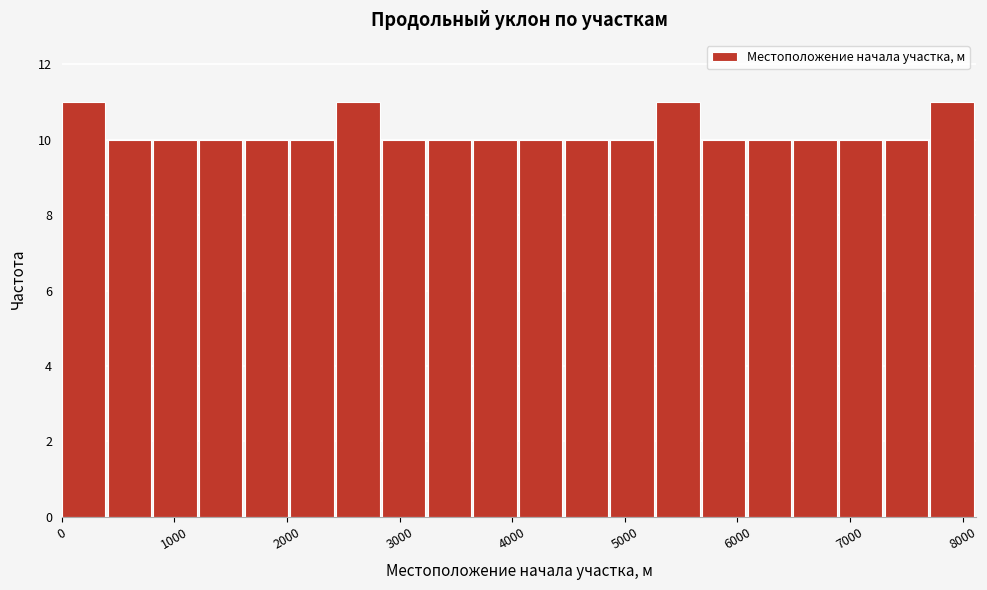

Reading left to right, list every bar in this chart as the range it spans on the x-axis followed by its height. Neither the bar edges nor the heights are printed on the chart, so give them approximately, as read against the axes.

0 to 400: 11
400 to 800: 10
800 to 1200: 10
1200 to 1600: 10
1600 to 2000: 10
2000 to 2400: 10
2400 to 2800: 11
2800 to 3200: 10
3200 to 3700: 10
3700 to 4100: 10
4100 to 4500: 10
4500 to 4900: 10
4900 to 5300: 10
5300 to 5700: 11
5700 to 6100: 10
6100 to 6500: 10
6500 to 6900: 10
6900 to 7300: 10
7300 to 7700: 10
7700 to 8100: 11